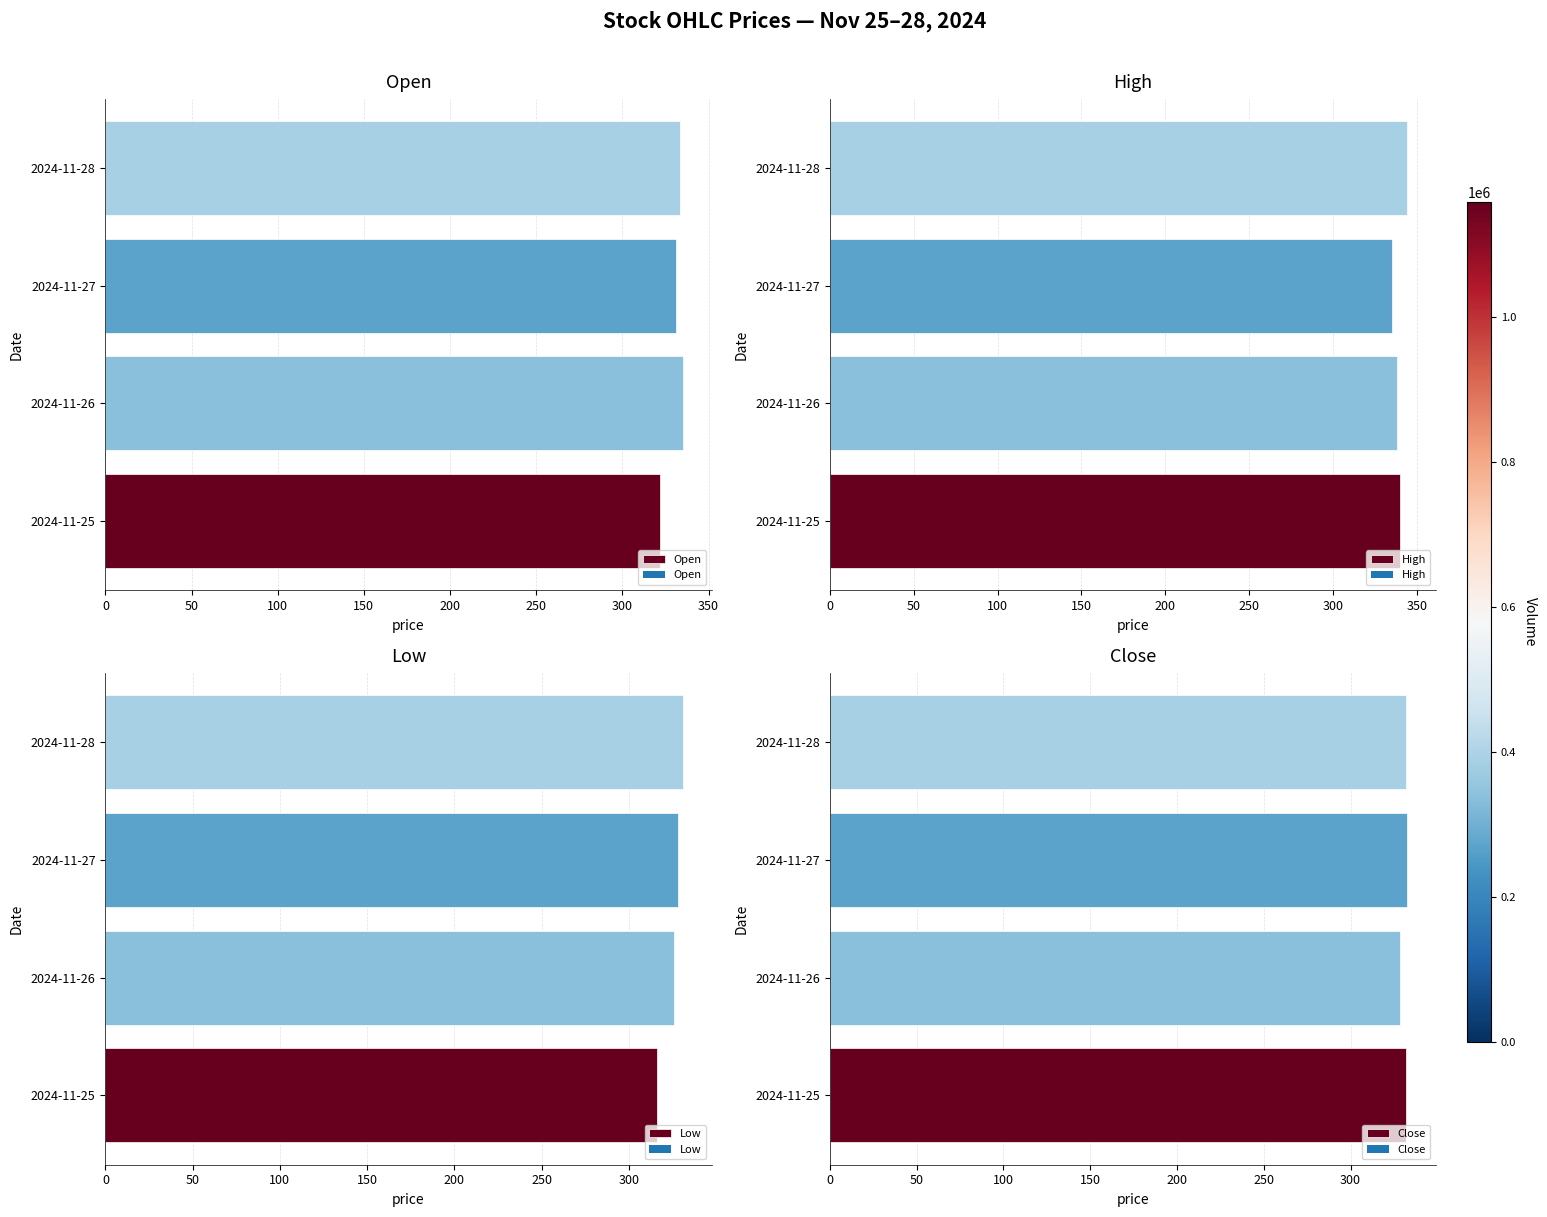

Is it true that Open equals 96.1 at 2024-11-26?

False